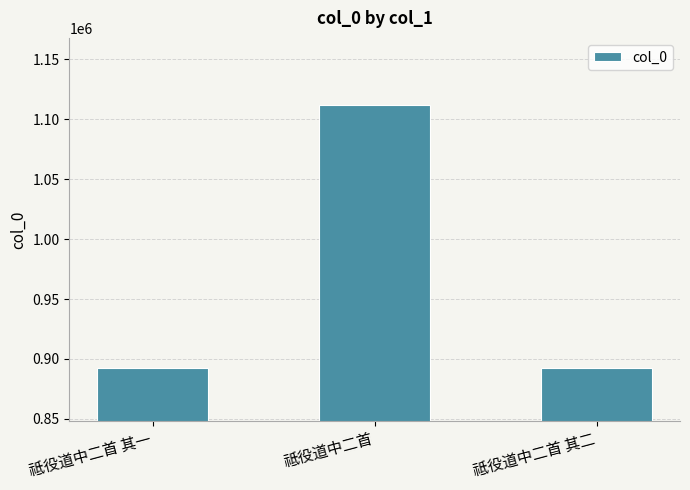

How many distinct data groups are displayed?

1